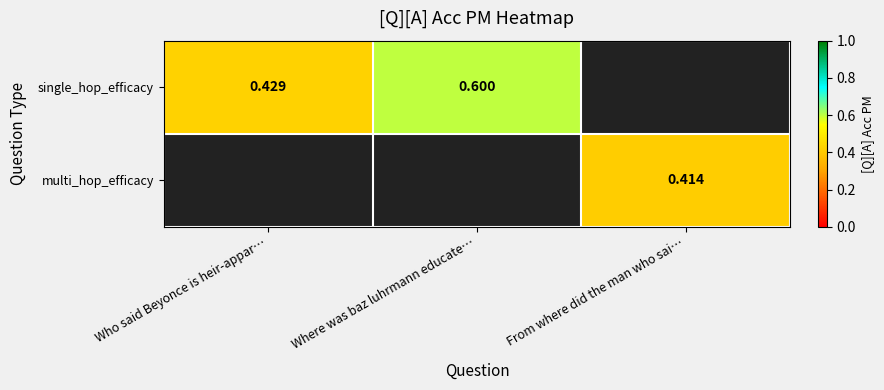

At Where was baz luhrmann educate…, list the series in order from largest to smallest.

single_hop_efficacy, multi_hop_efficacy